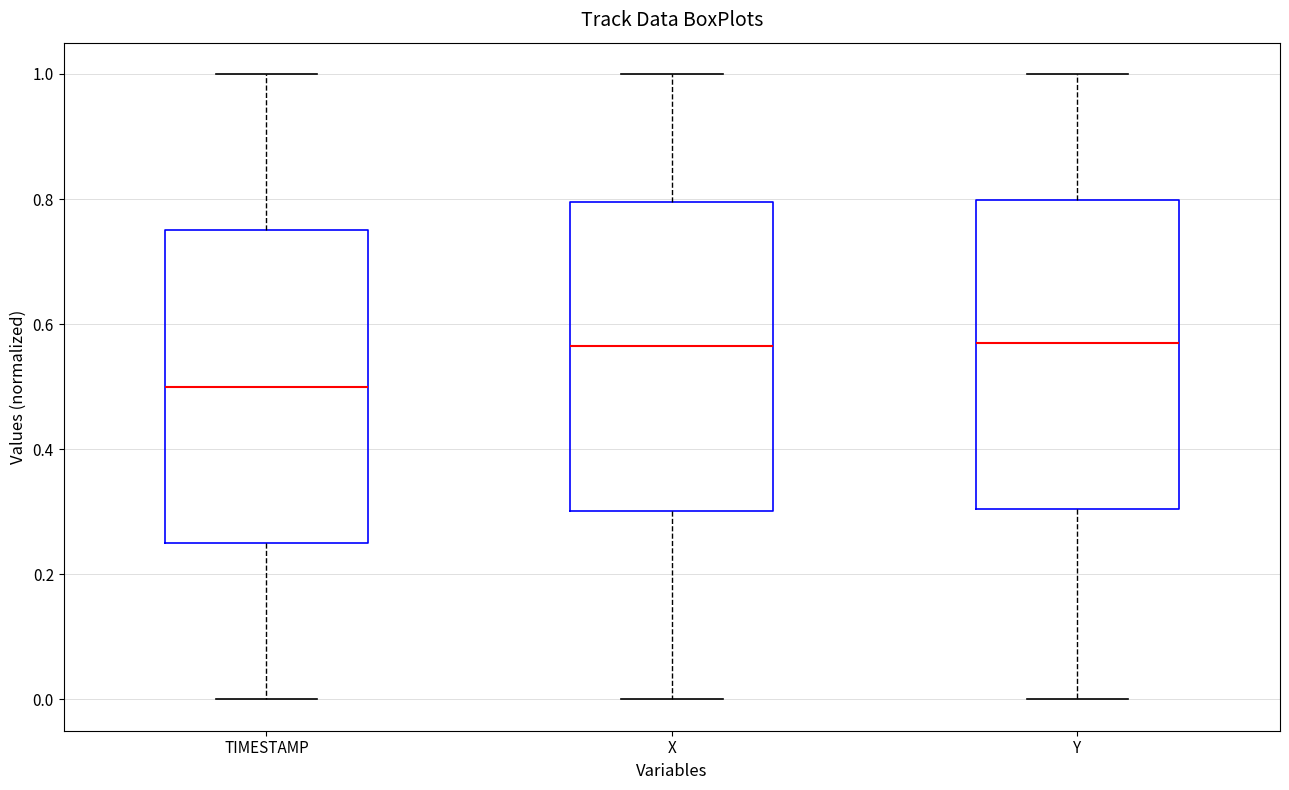

Where does the upper whisker of the box for X end on the y-axis? The values are not printed on the chart, so give them approximately, as read against the axis.

1.00